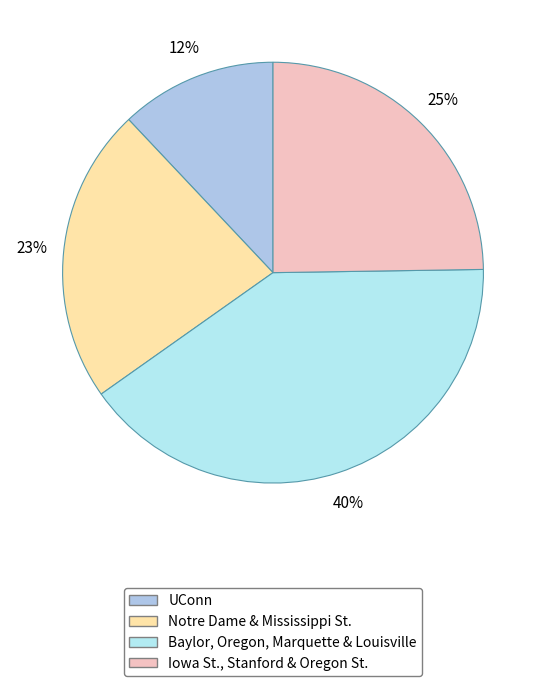

How many segments does this pie chart have?

4